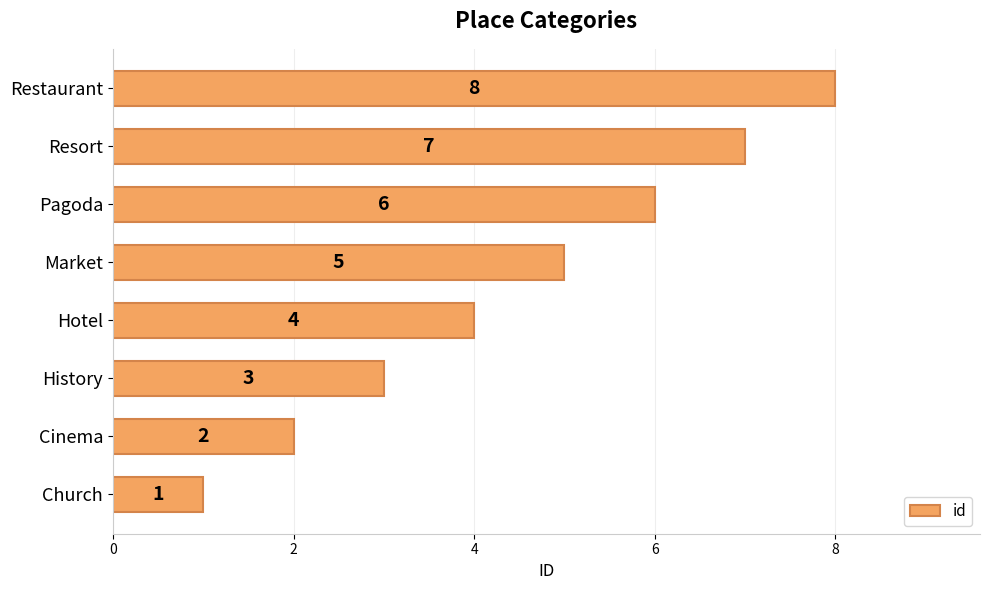

What is the sum of the values at Hotel and History?

7